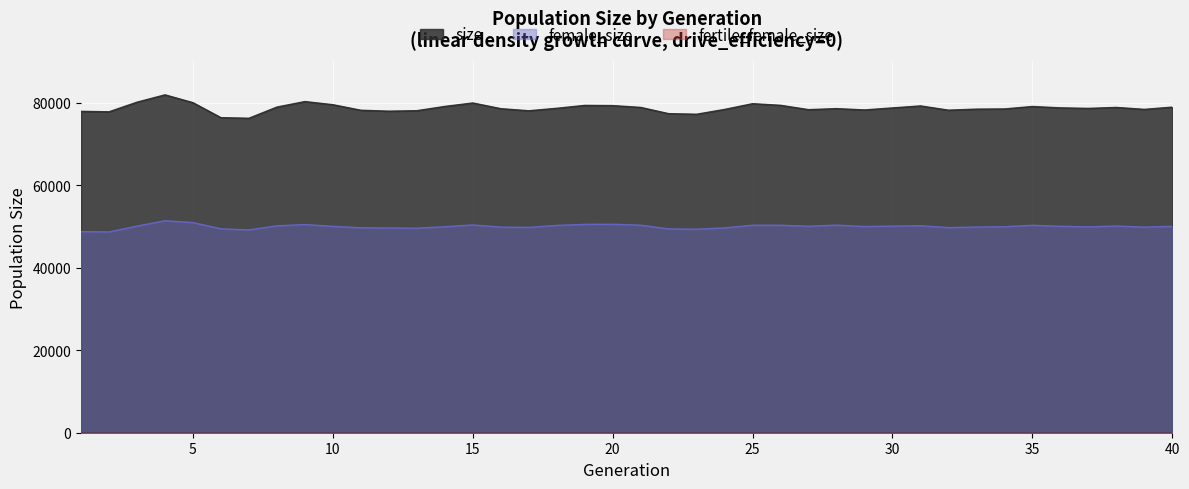

What is the total value across all series at 36?

128826